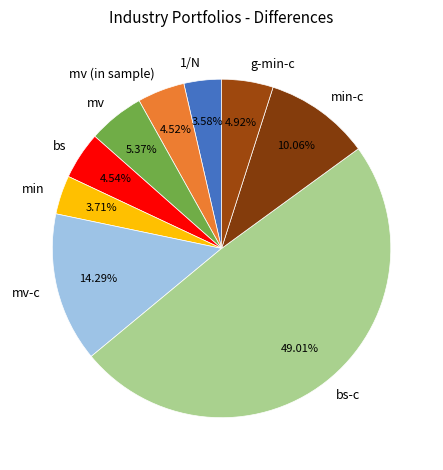

Between min-c and bs, which is larger?

min-c